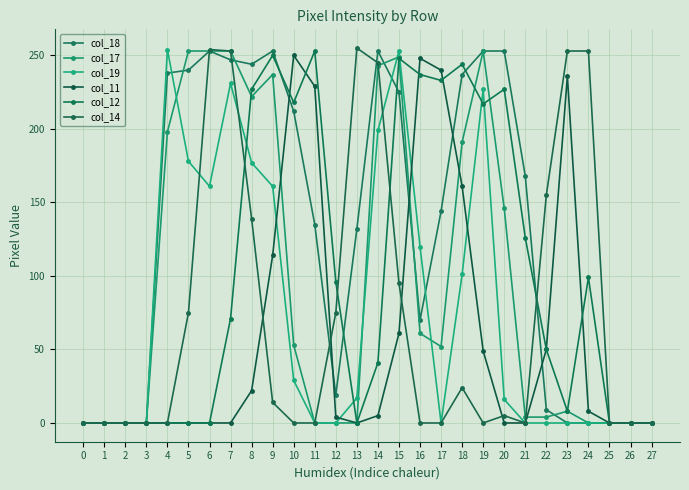

At how many categories does at least one series exceed 76?

21